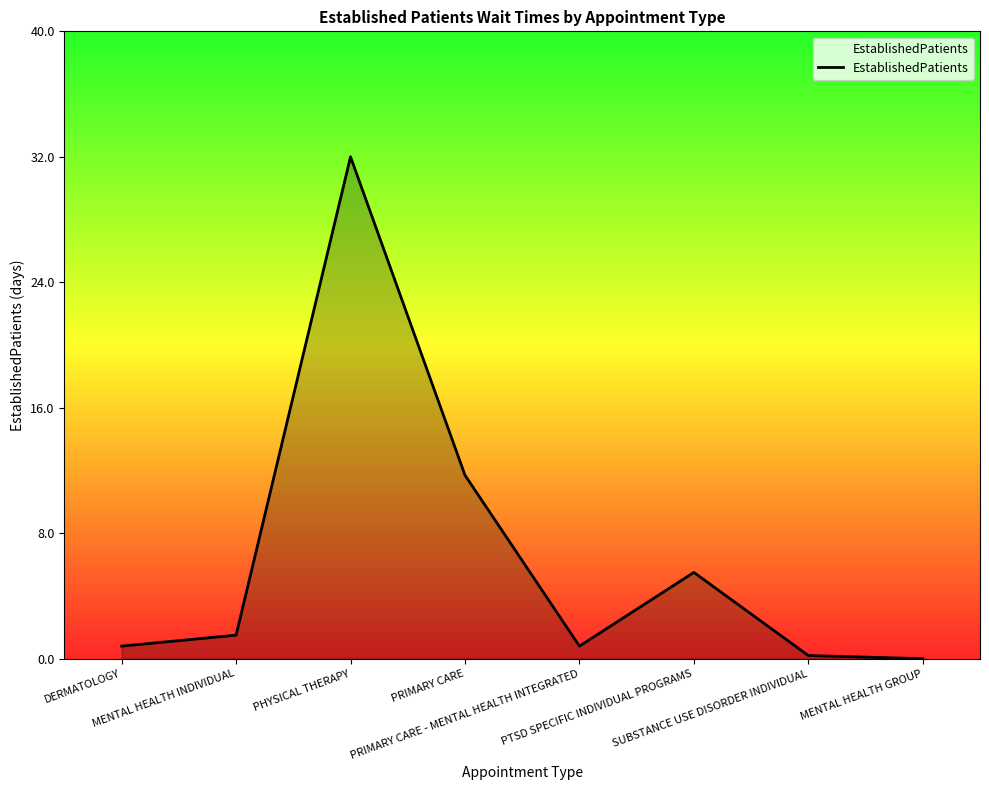

How many lines are shown in the chart?

1